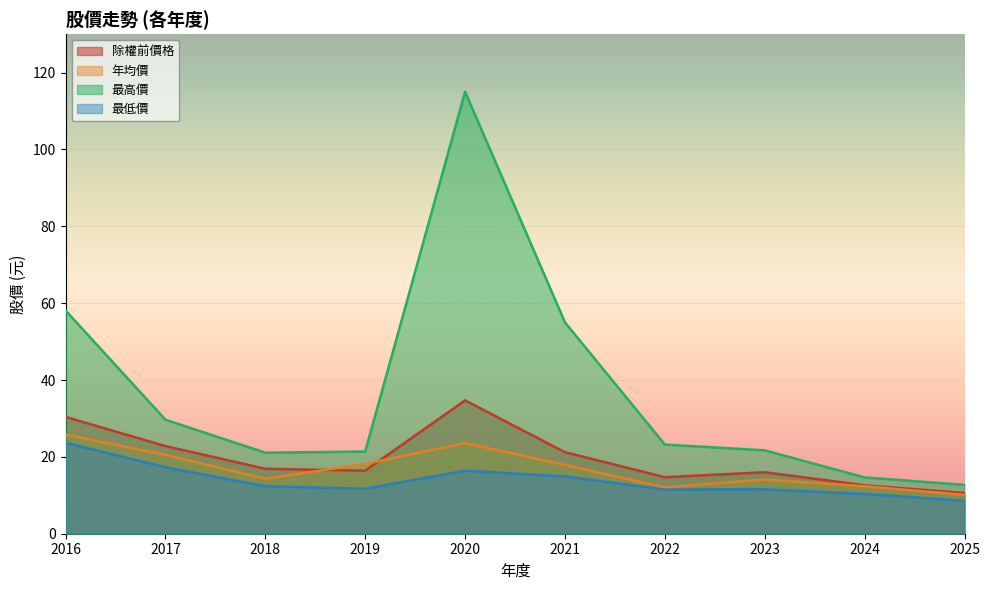

Which series has the largest total across all categories?

最高價